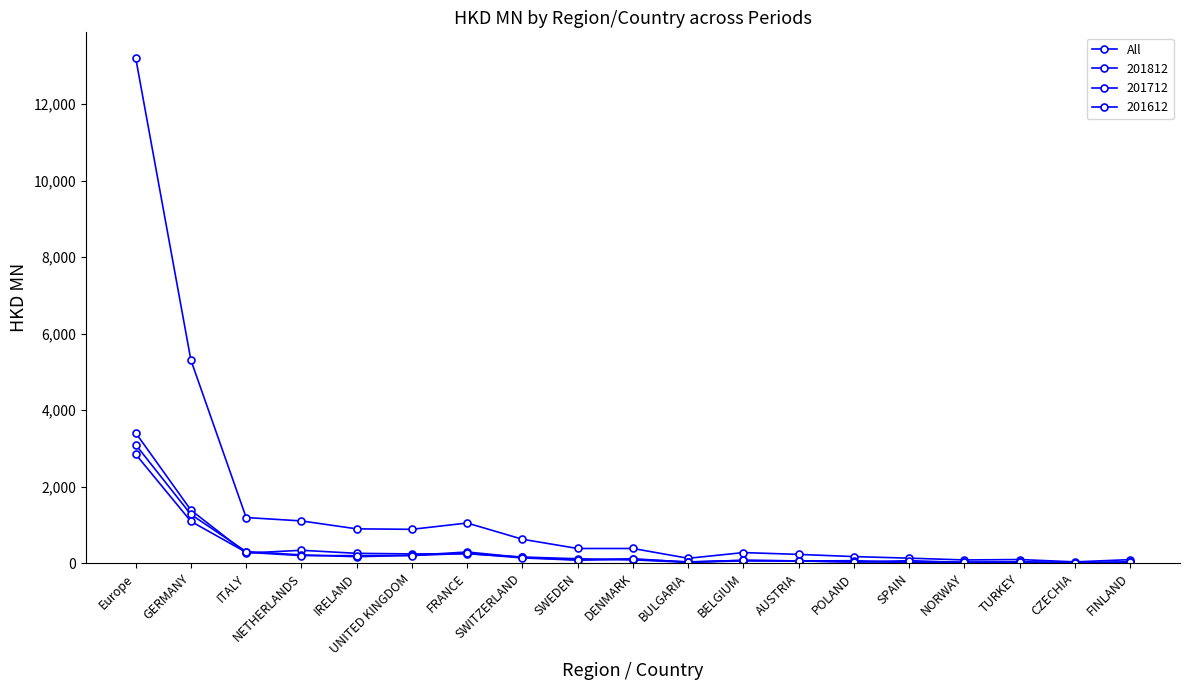

How many distinct data groups are displayed?

4